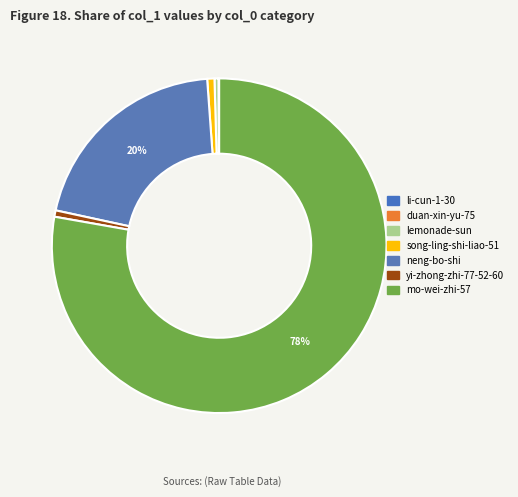

To the nearest percent, what is the difference between the largest and smallest slice percentages?

78%